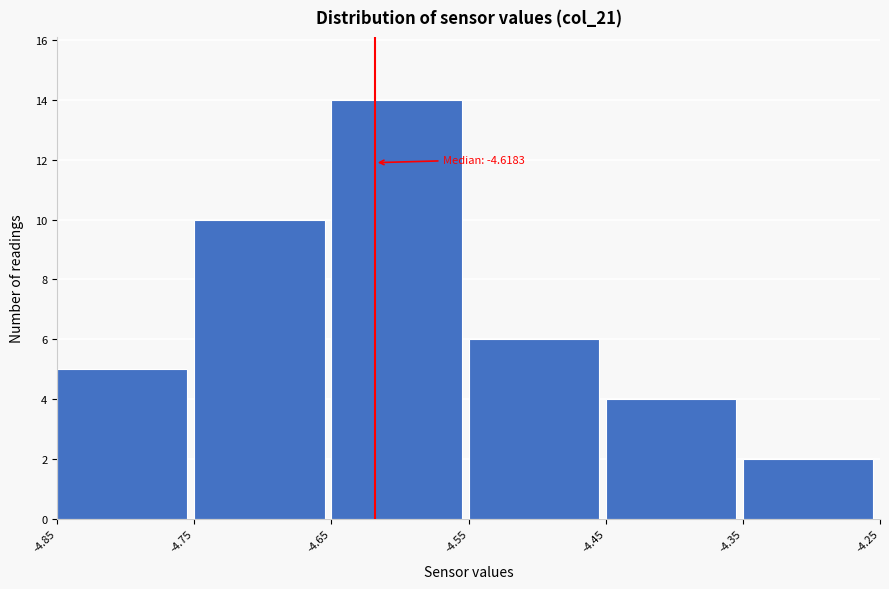

Which range on the x-axis has the tallest bar?

-4.65 to -4.55